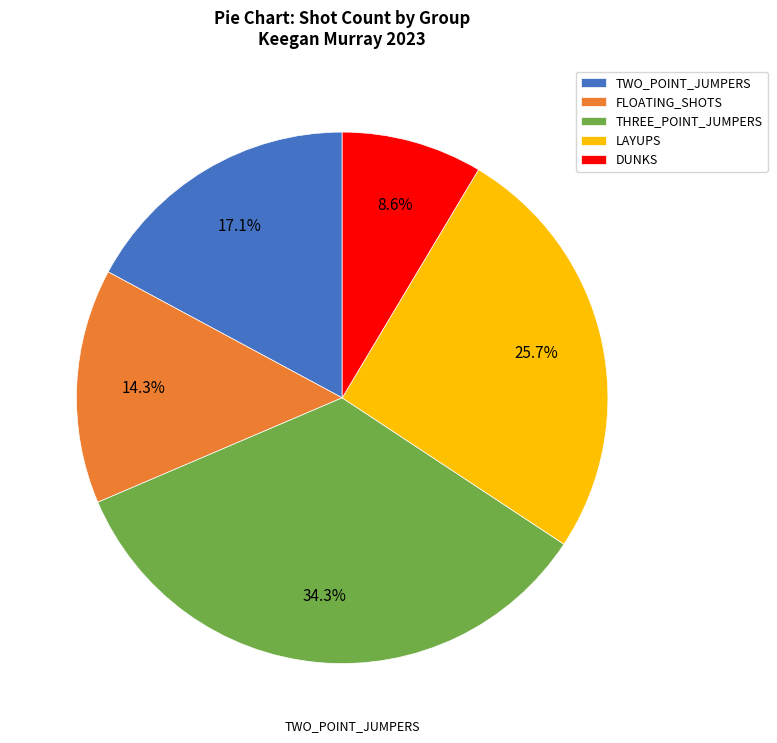

Approximately how many times larger is the value at THREE_POINT_JUMPERS compared to LAYUPS?

1.3